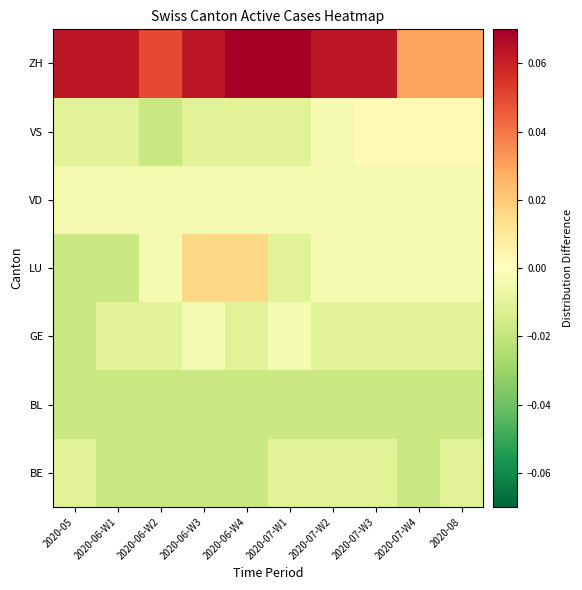

Count the number of data series in this chart.

7